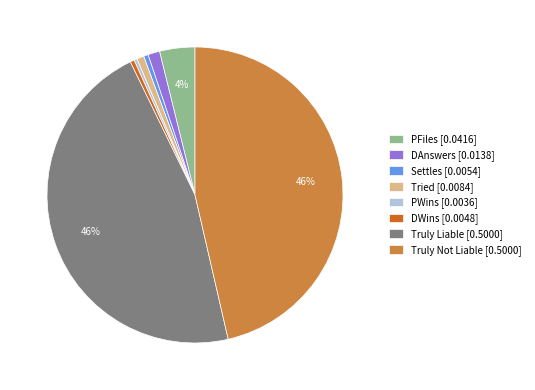

To the nearest percent, what is the difference between the largest and smallest slice percentages?

46%